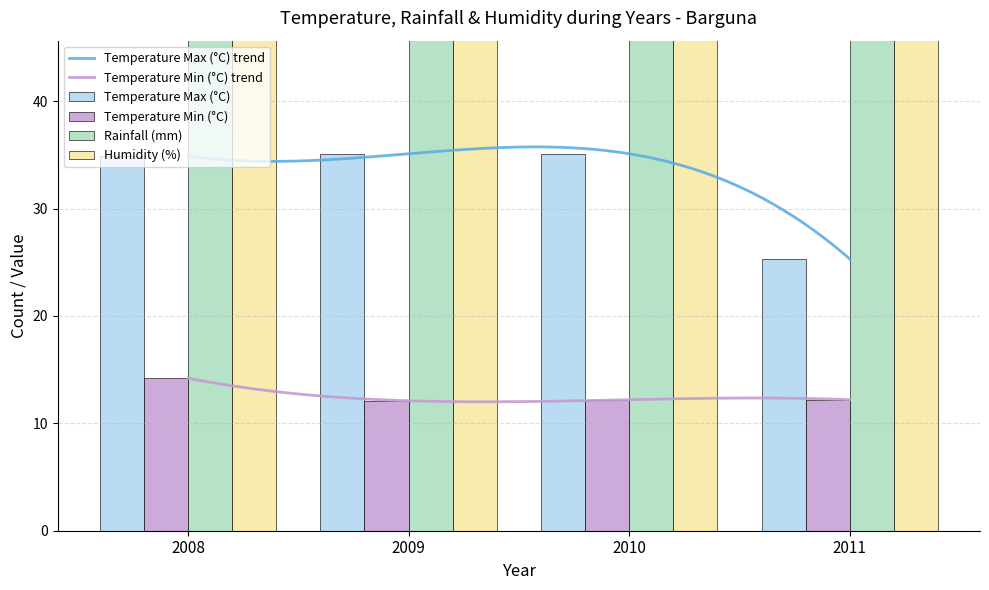

How many bars are there in each group?

4